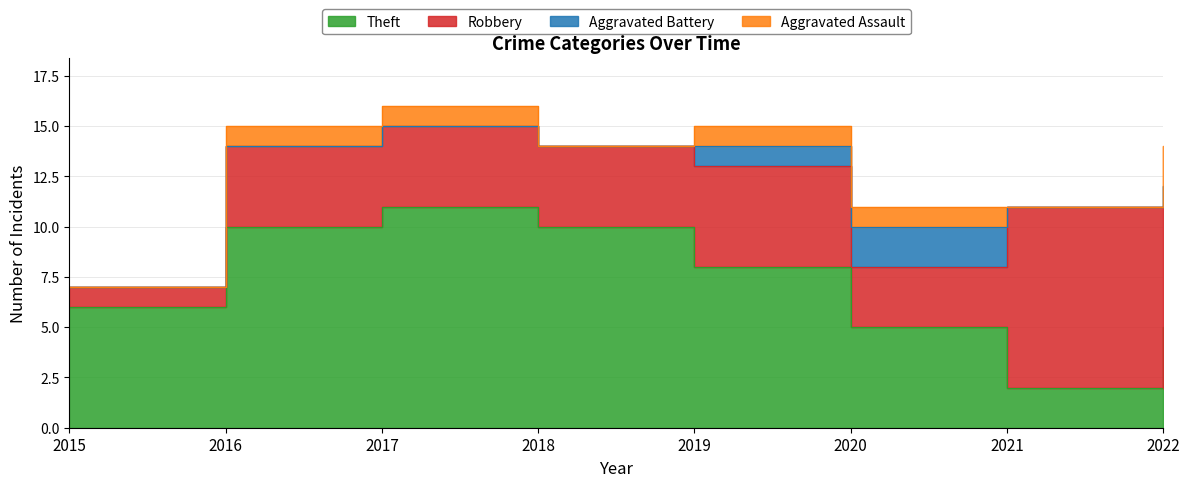

Is it true that Aggravated Battery equals 2 at 2019?

False